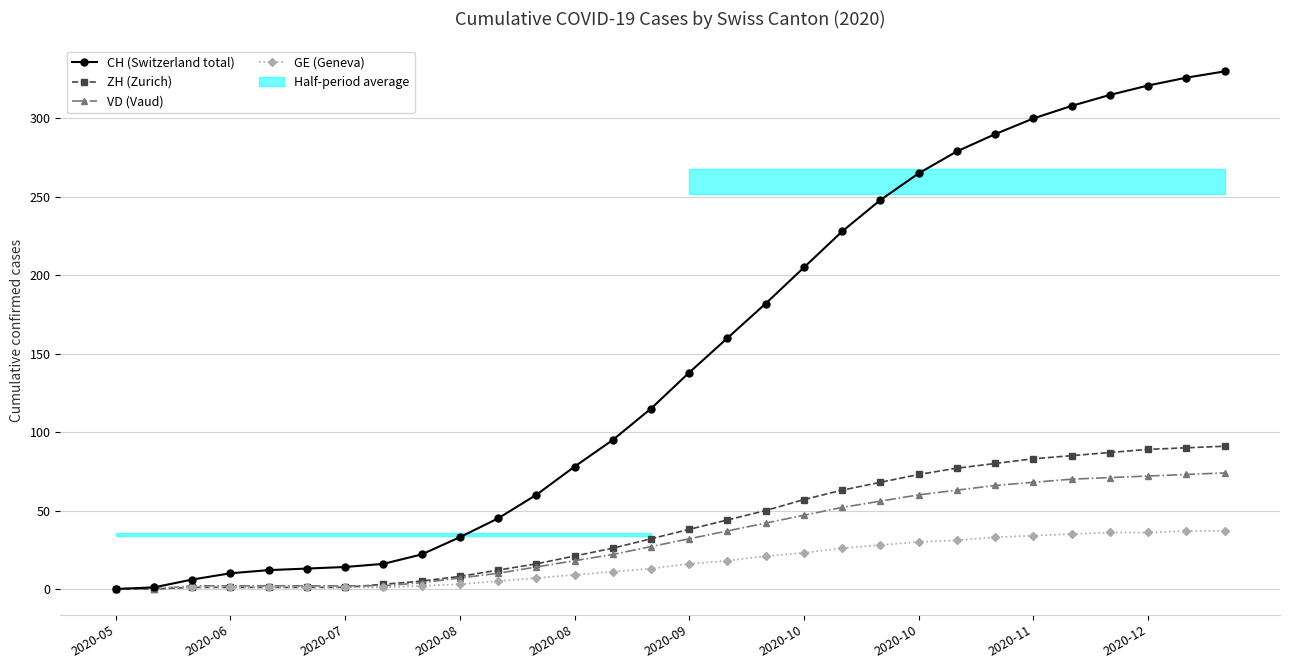

List the series in order of their peak value, lowest first.

GE (Geneva), VD (Vaud), ZH (Zurich), CH (Switzerland total)